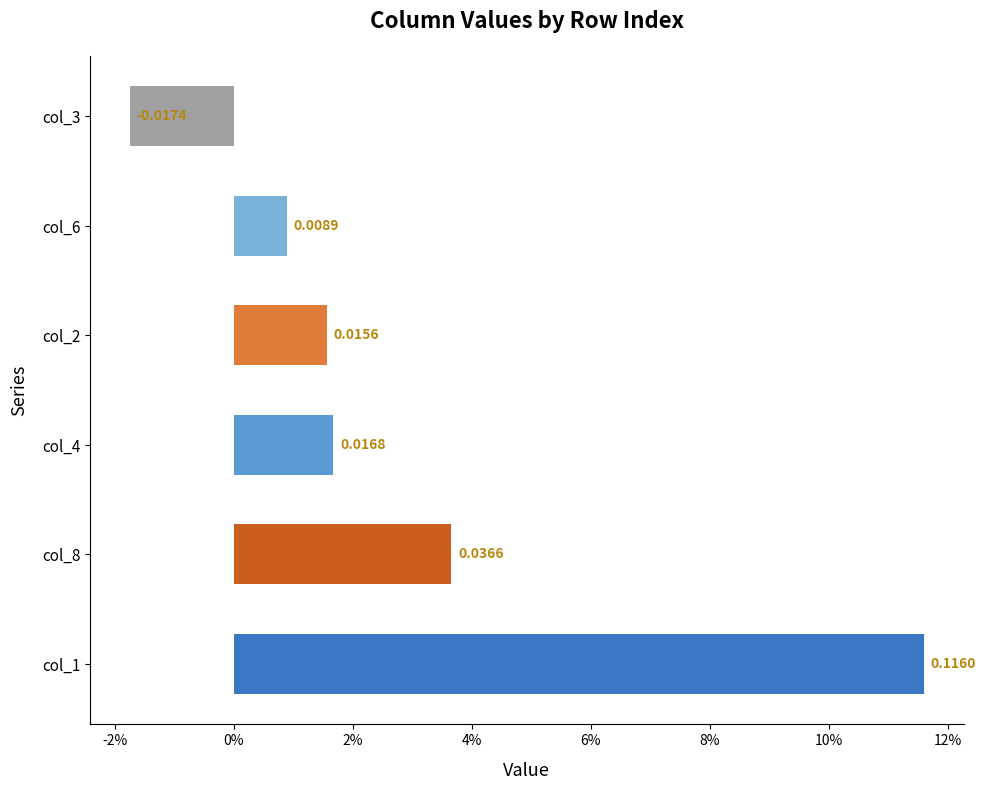

How many series are shown in this chart?

6